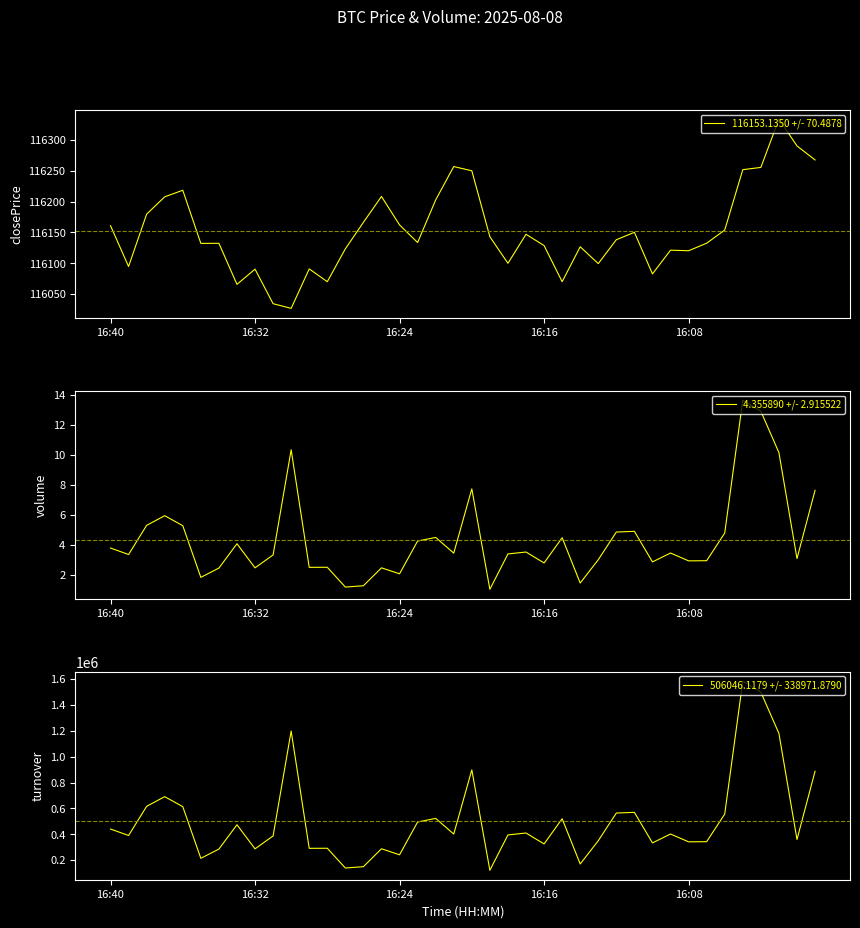

Between 9 and 25, which series saw the biggest shift?

506046.1179 +/- 338971.8790